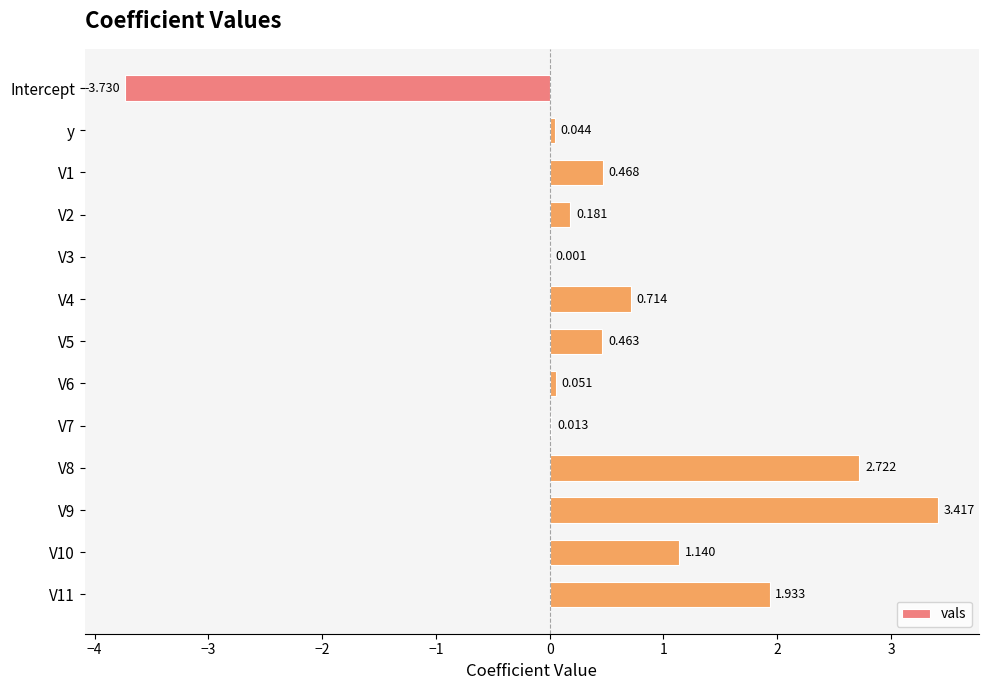

How many categories are shown in the chart?

13